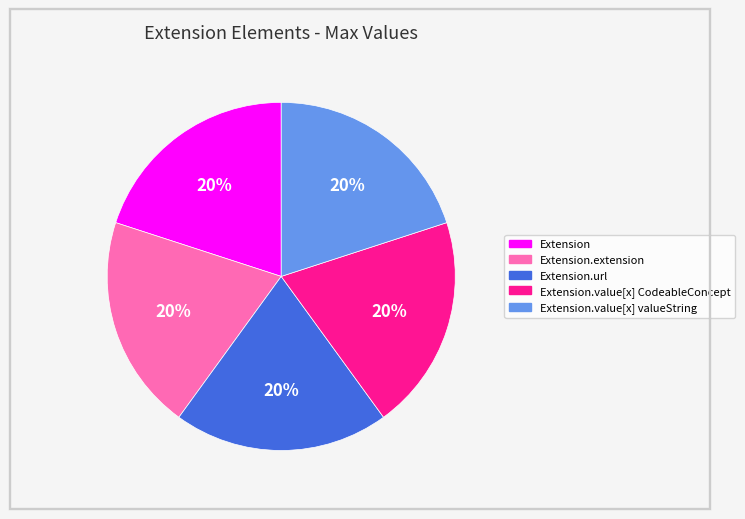

Is there any slice that represents more than half of the pie?

No